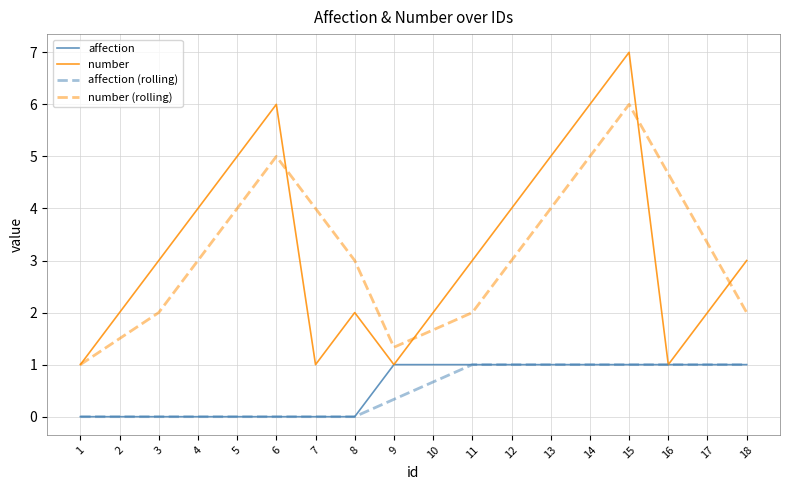

True or false: affection (rolling) and number (rolling) intersect in this chart.

False